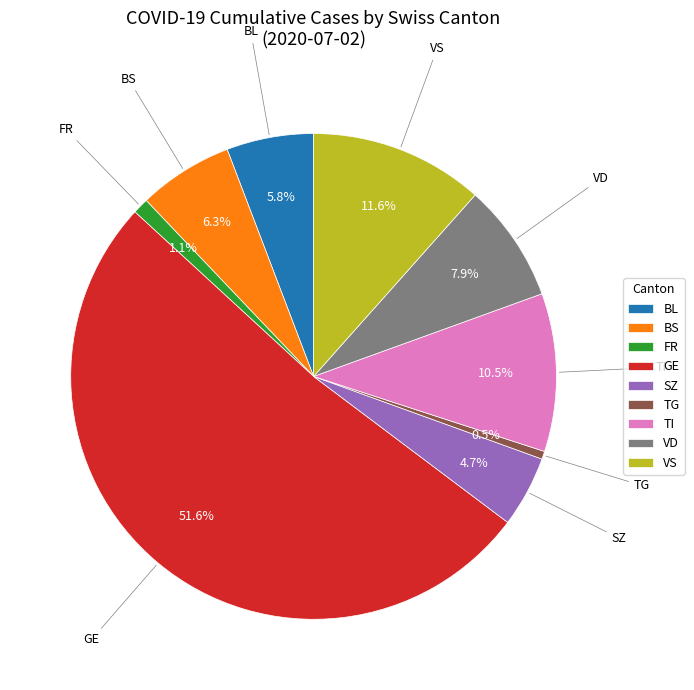

Is there any slice that represents more than half of the pie?

Yes